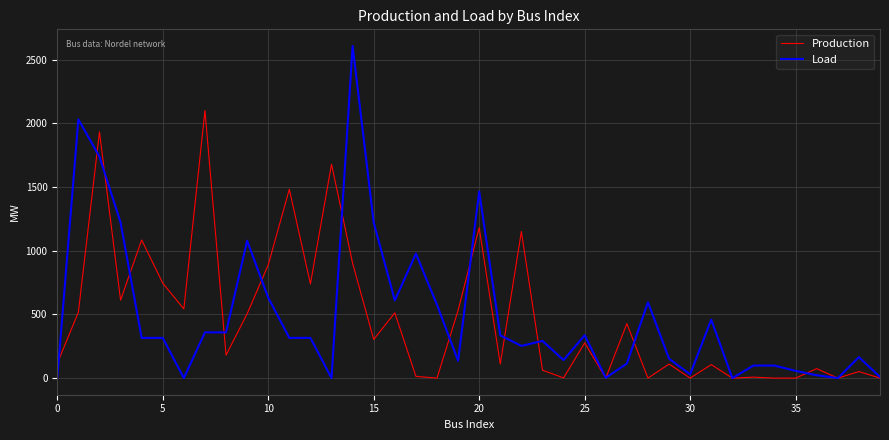

Rank the series by their maximum value, from lowest to highest.

Production, Load